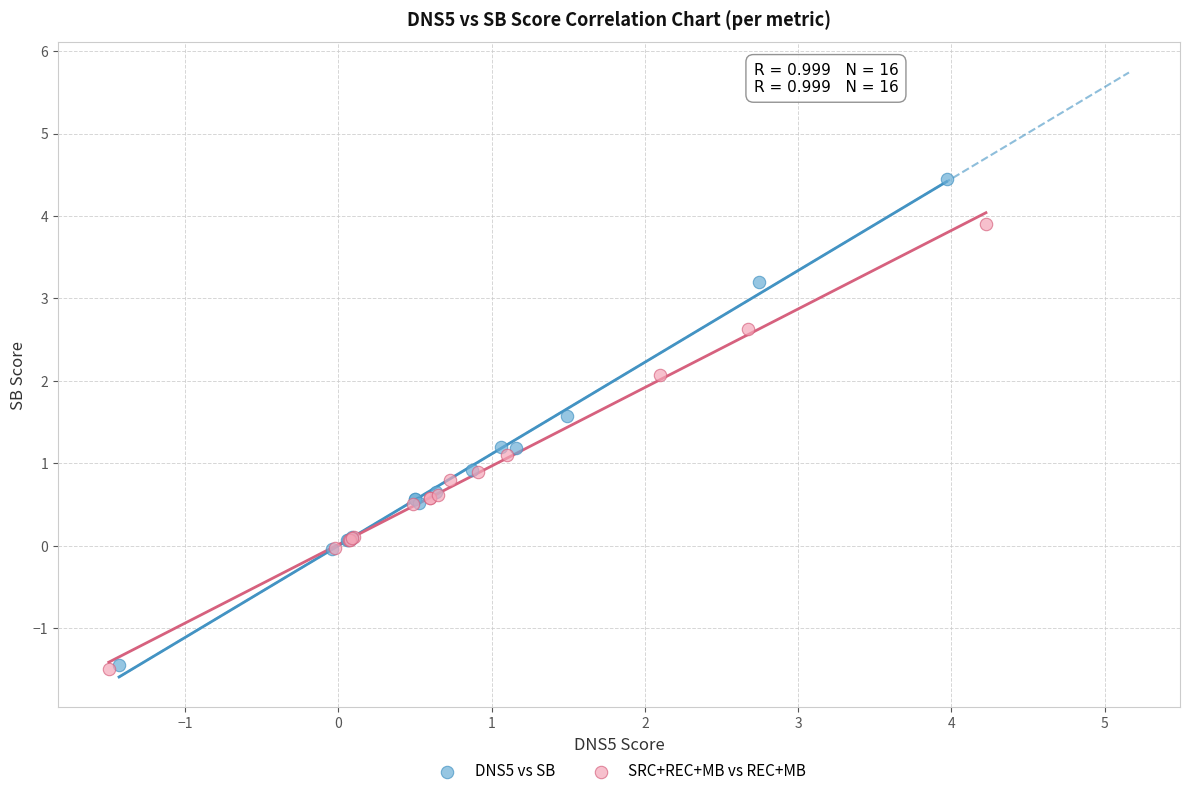

Which series has the widest spread of Y values?

DNS5 vs SB